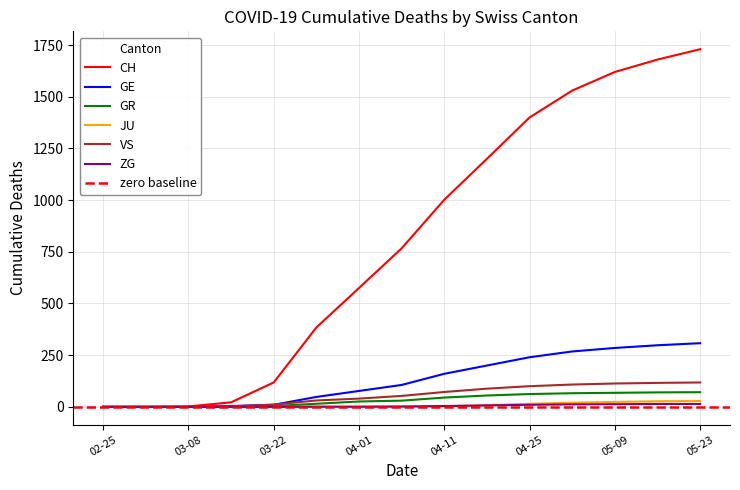

True or false: GR and GE intersect in this chart.

False